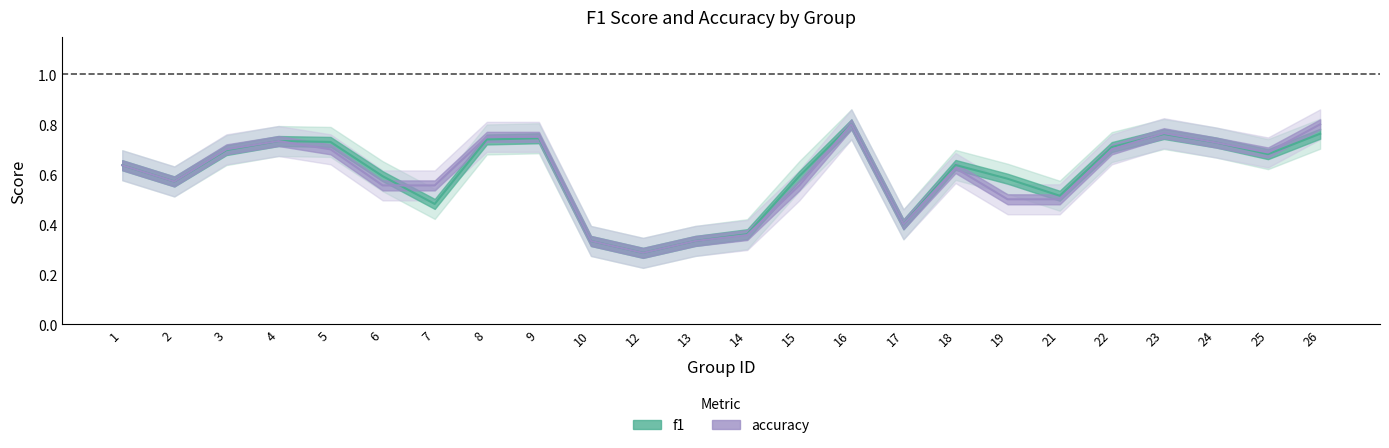

True or false: accuracy has more than 0 points higher than both neighbors.

True